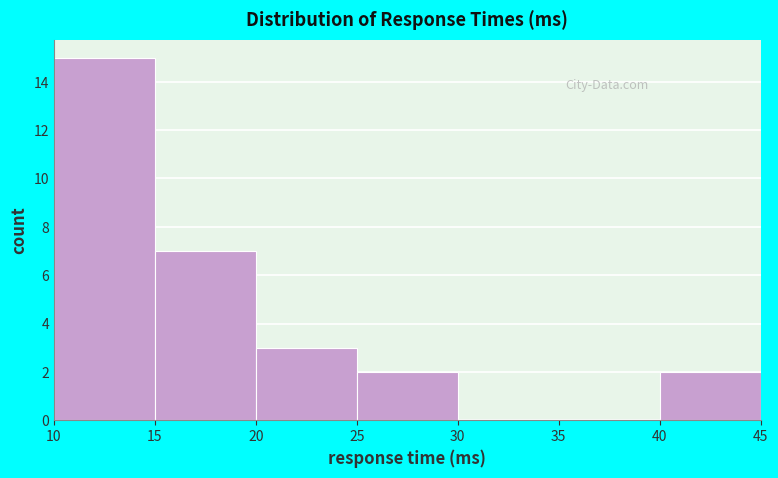

What is the height of the bar covering 10 to 15 on the x-axis? The values are not printed on the chart, so give them approximately, as read against the axis.

15